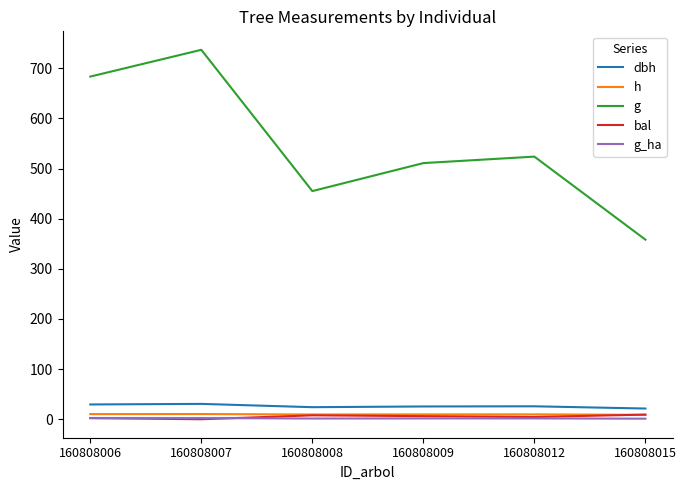

True or false: dbh and g intersect in this chart.

False